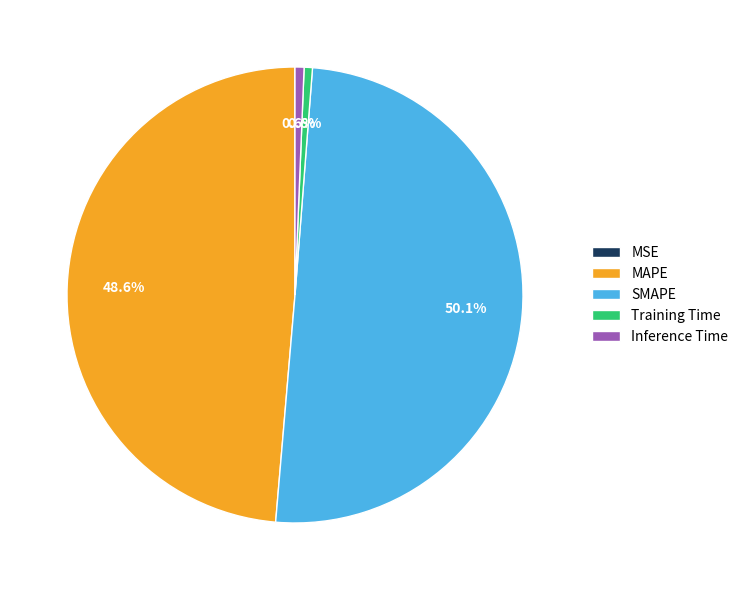

Which category has the biggest portion of the pie?

SMAPE